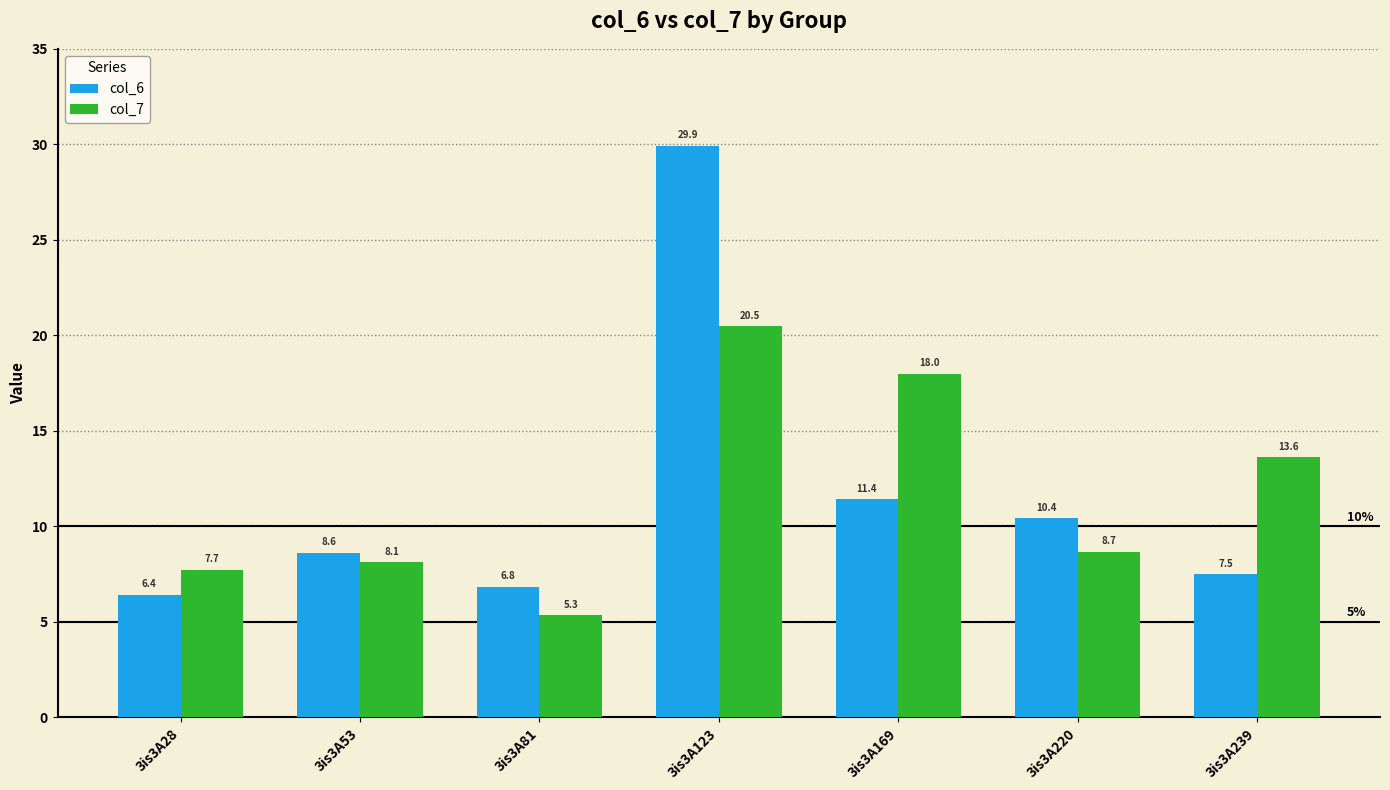

How many bars are there in each group?

2